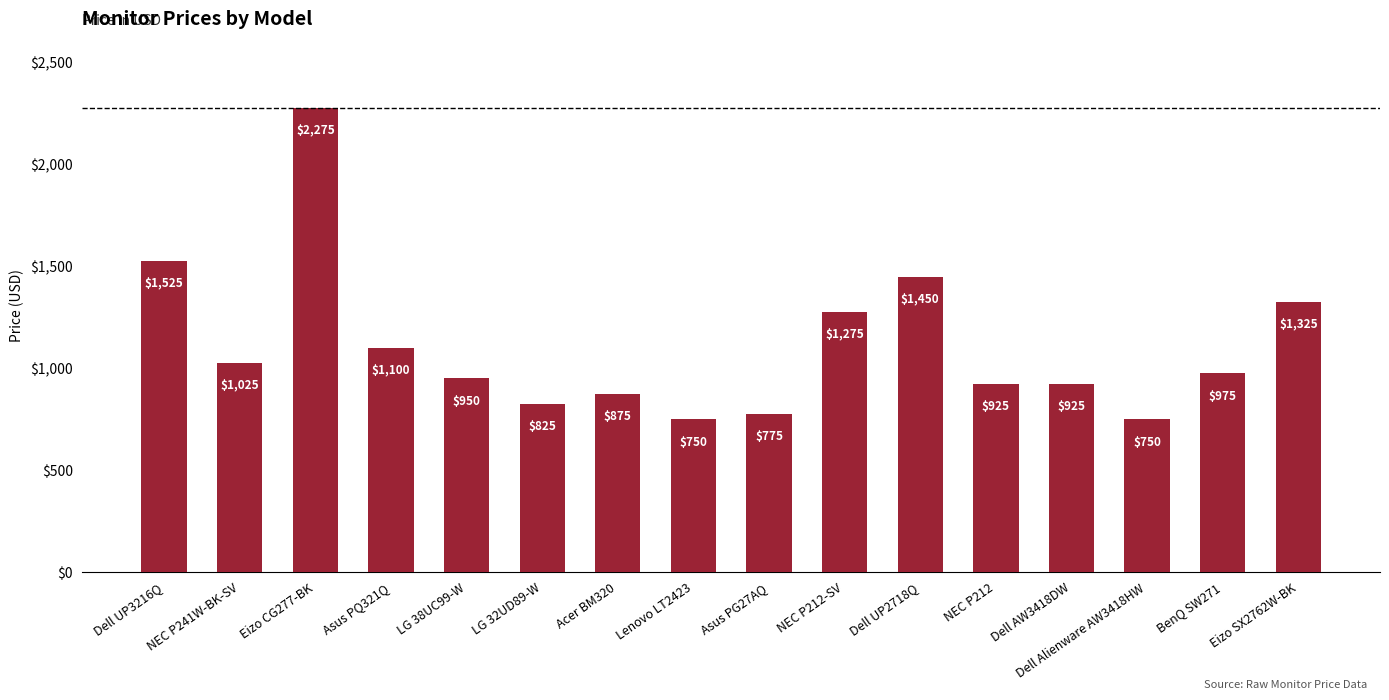

Reading right to left, list all the values displayed in this chart.

1325	975	750	925	925	1450	1275	775	750	875	825	950	1100	2275	1025	1525